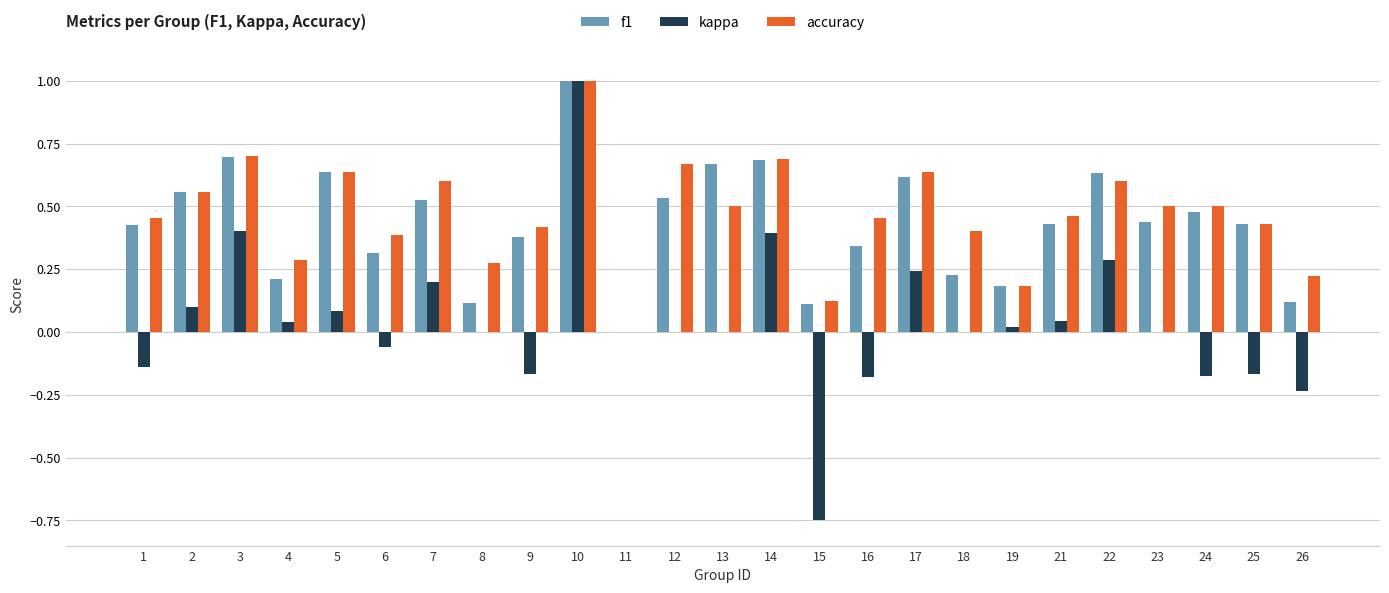

Which series changed the most between 6 and 11?

accuracy